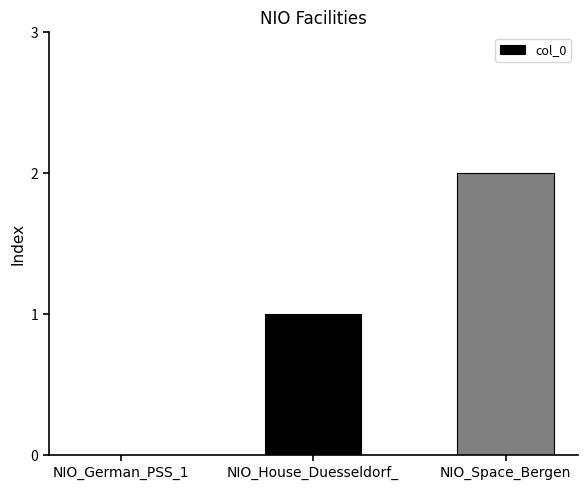

At which label is the value closest to 1?

NIO_House_Duesseldorf_